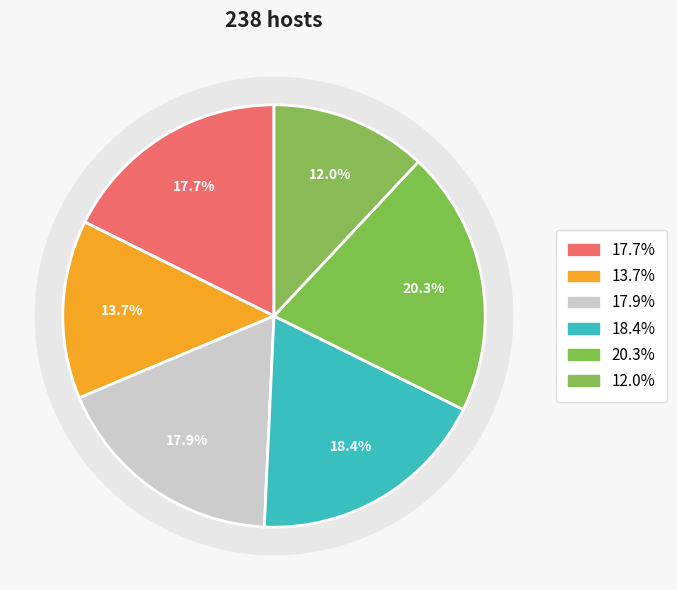

Is there any slice that represents more than half of the pie?

No